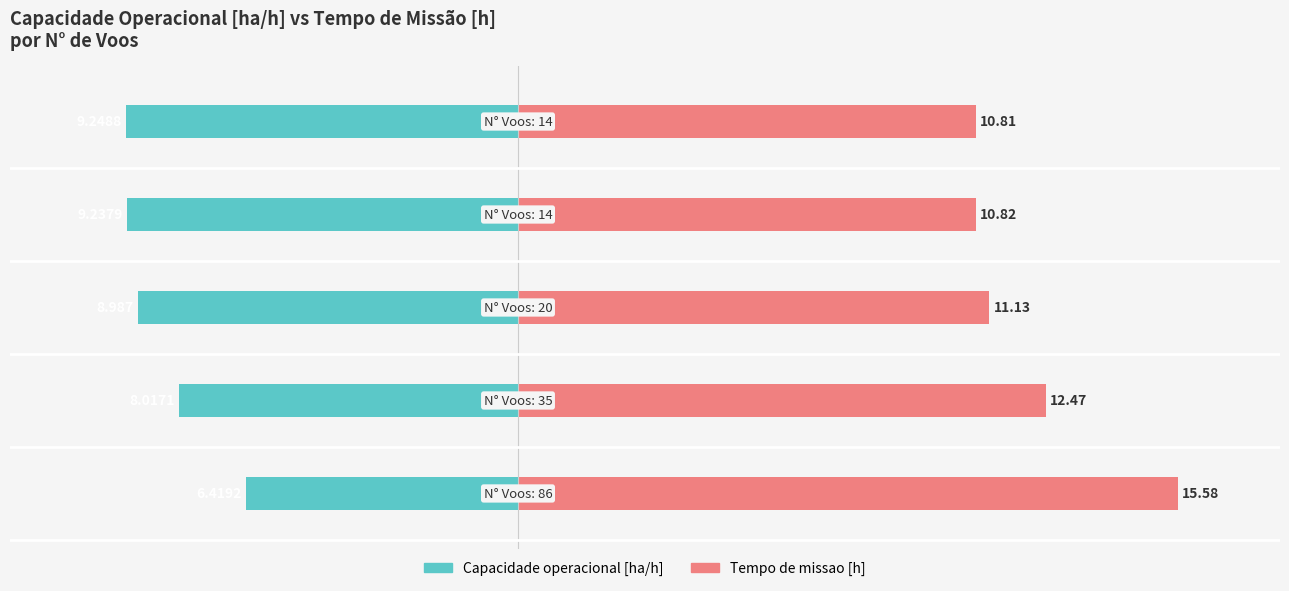

Read the Tempo de missao [h] value at 2.

11.1